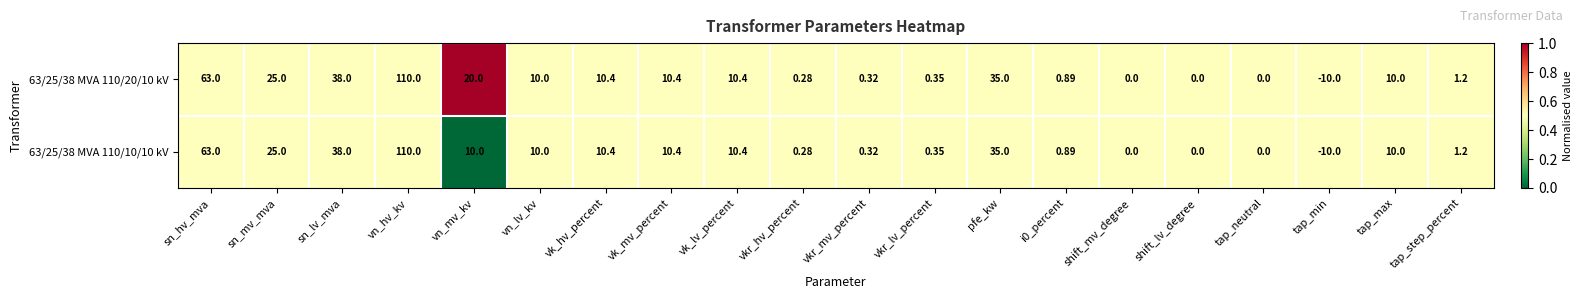

At which label does 63/25/38 MVA 110/20/10 kV first exceed 10?

sn_hv_mva